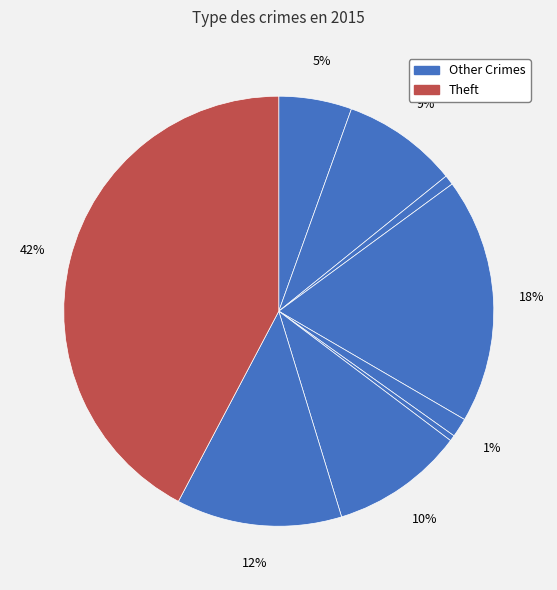

How many segments does this pie chart have?

9